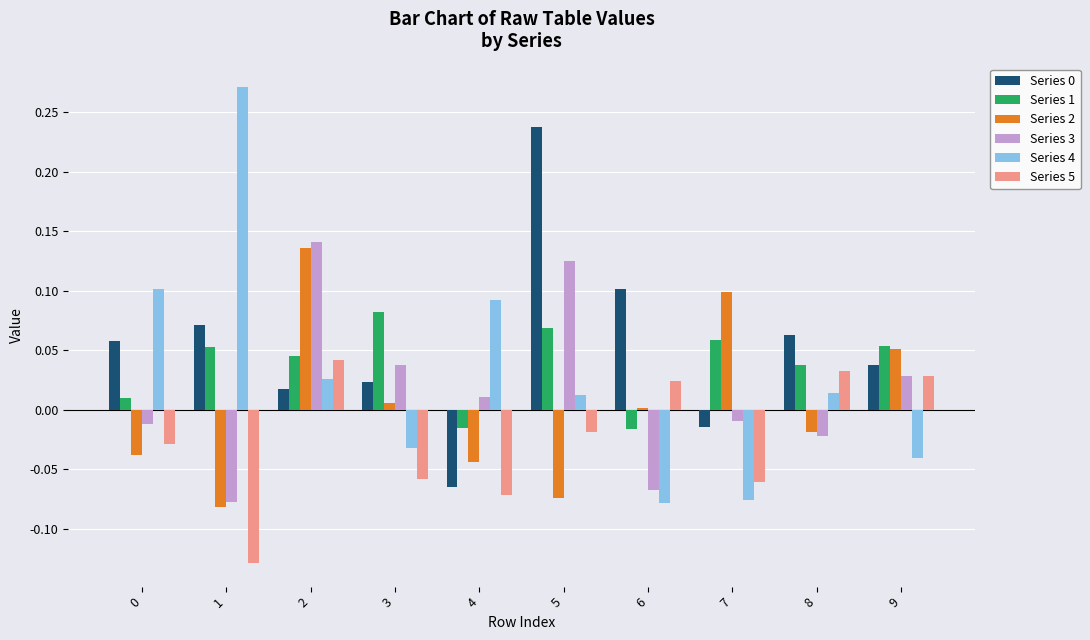

At which label does Series 5 reach its minimum?

1